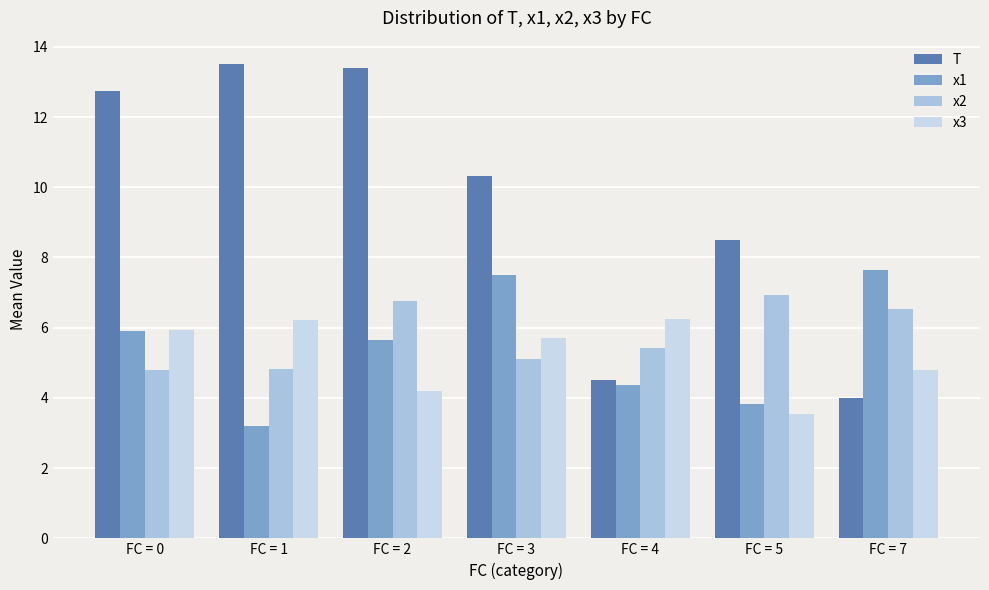

How many bars are there in total?

28